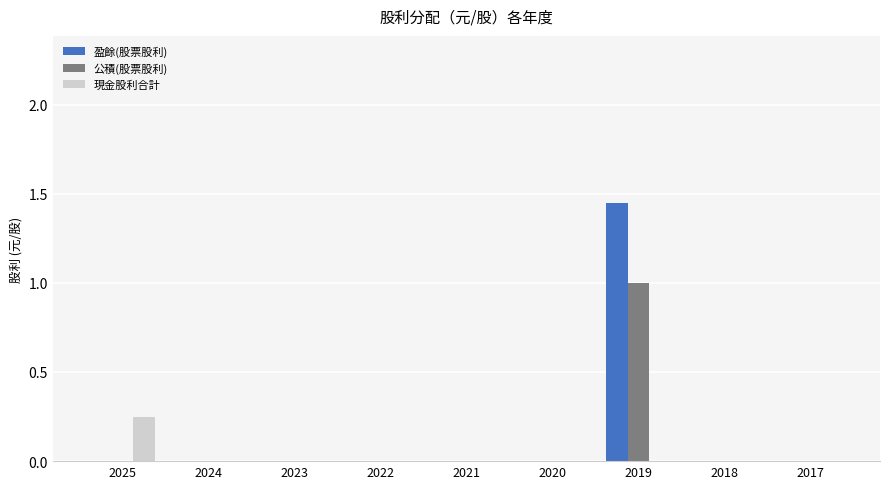

Are the bars grouped side by side (vs. stacked)?

Yes